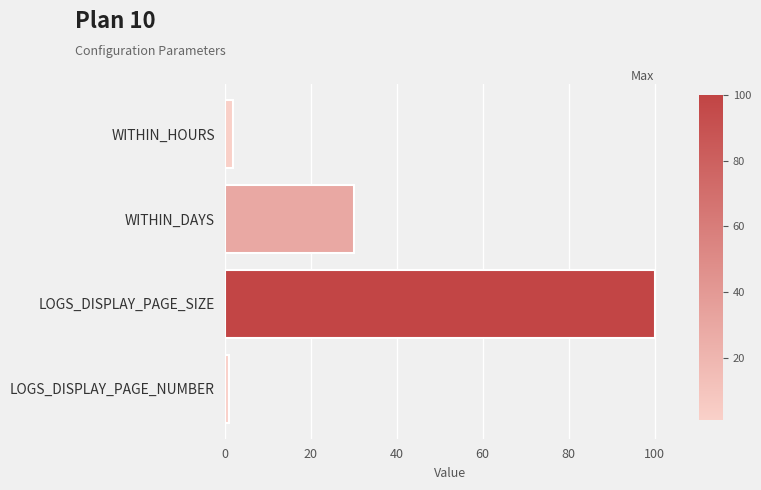

The value at LOGS_DISPLAY_PAGE_SIZE is 153. True or false?

False